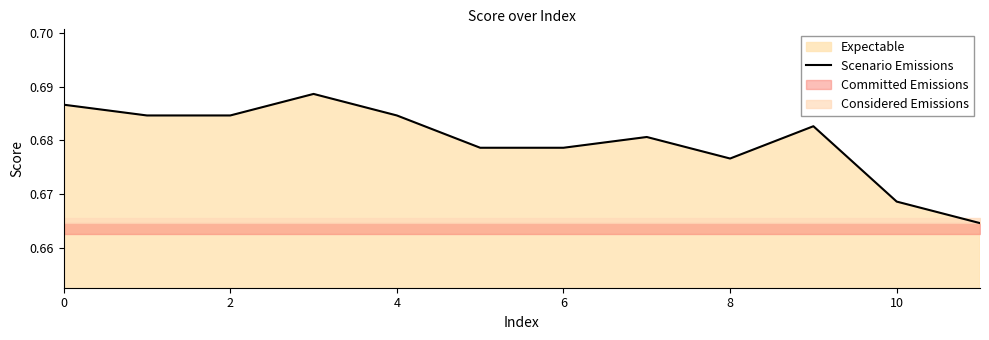

Is it true that Scenario Emissions equals 1.0 at 8?

False